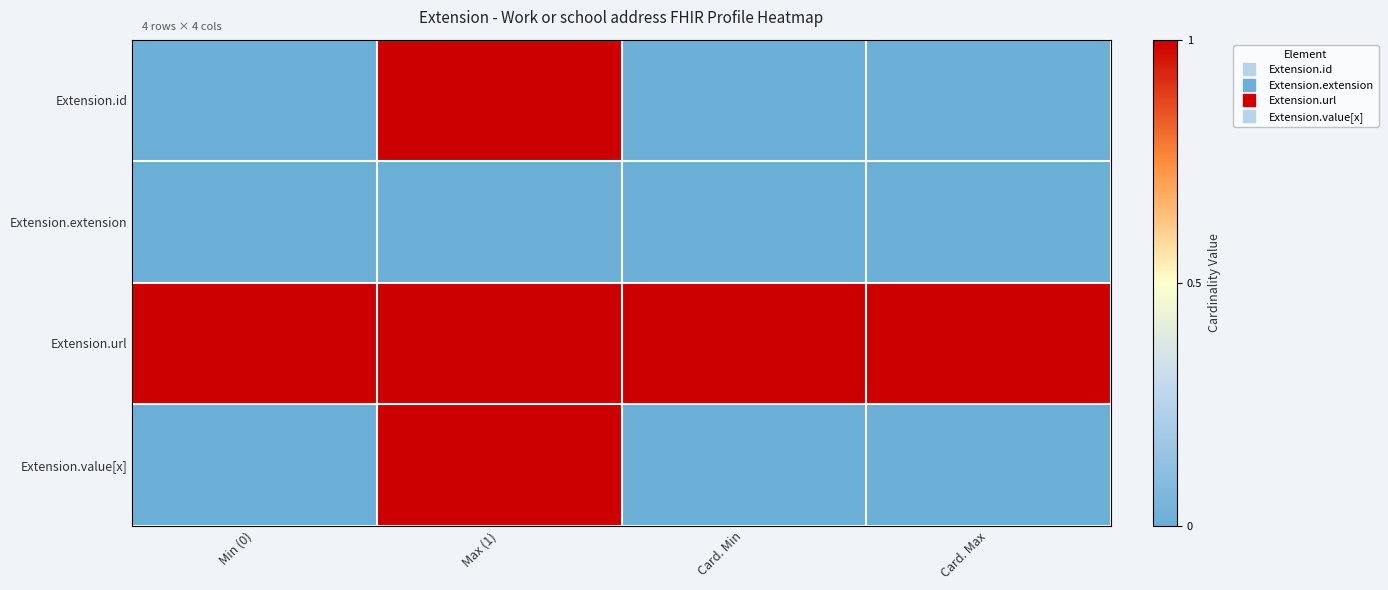

Reading left to right, list all the values displayed in this chart.

Extension.id: Min (0)=0	Max (1)=1	Card. Min=0	Card. Max=0
Extension.extension: Min (0)=0	Max (1)=0	Card. Min=0	Card. Max=0
Extension.url: Min (0)=1	Max (1)=1	Card. Min=1	Card. Max=1
Extension.value[x]: Min (0)=0	Max (1)=1	Card. Min=0	Card. Max=0